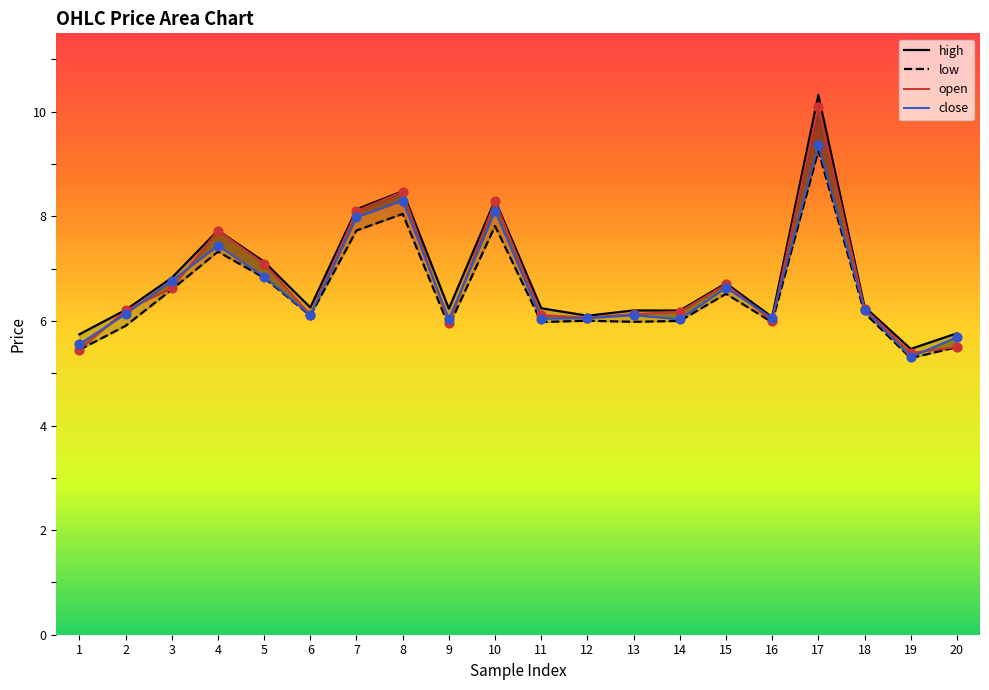

What are all the series names shown in the legend?

open, high, low, close